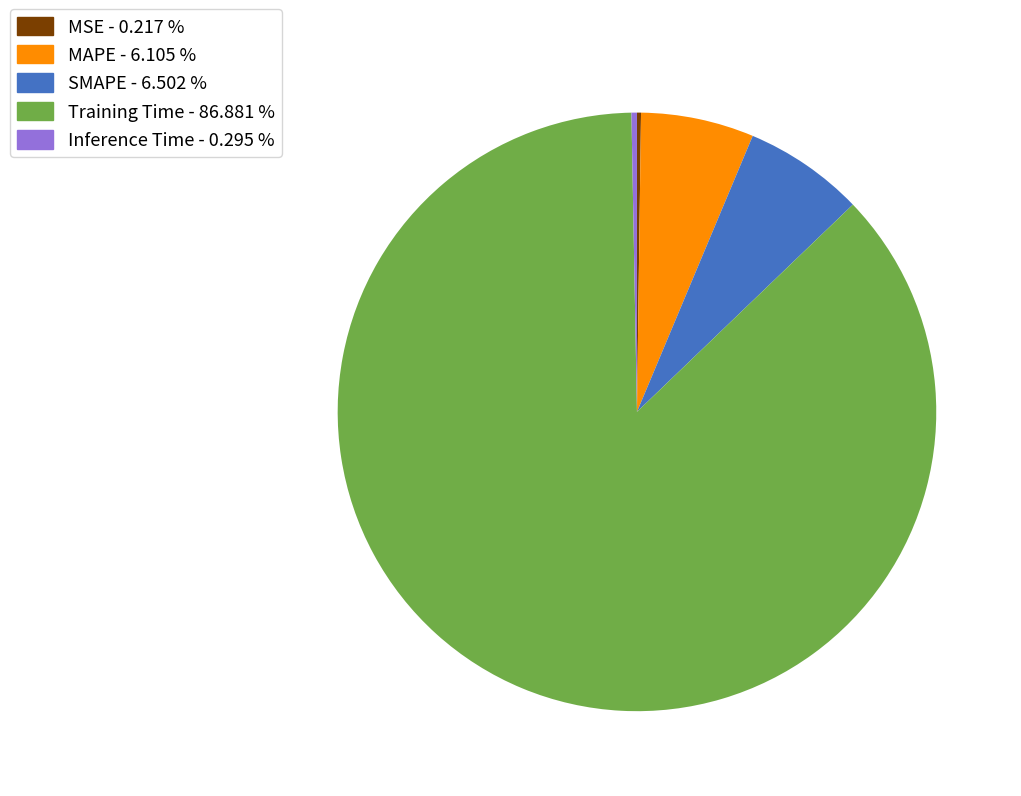

Between Training Time - 86.881 % and Inference Time - 0.295 %, which is larger?

Training Time - 86.881 %